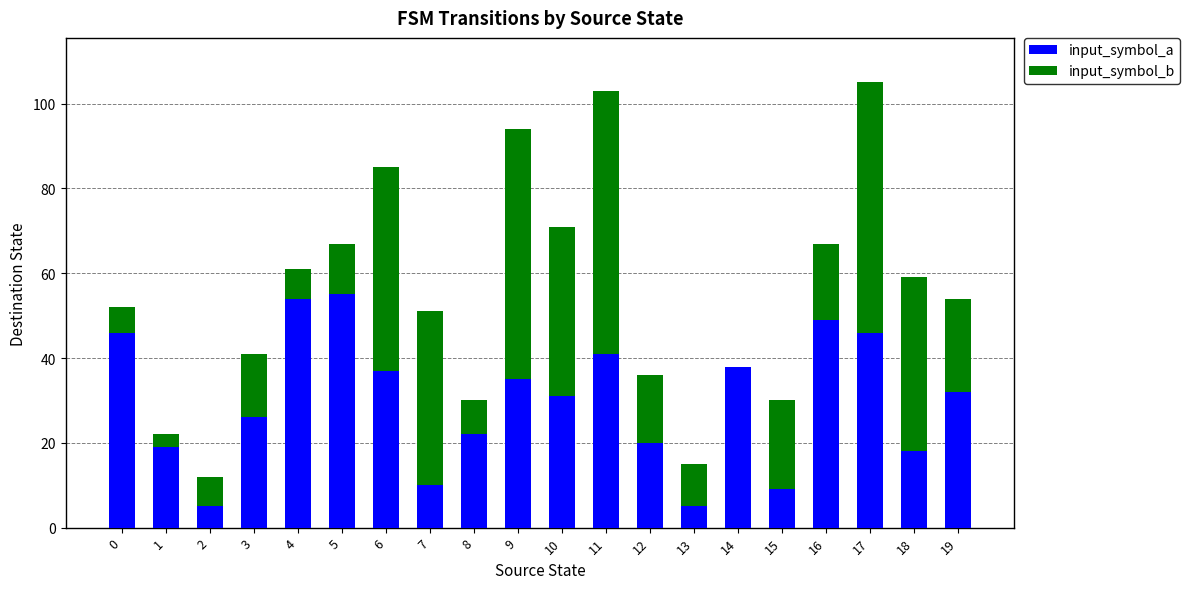

What is the highest value of the input_symbol_a series?

55